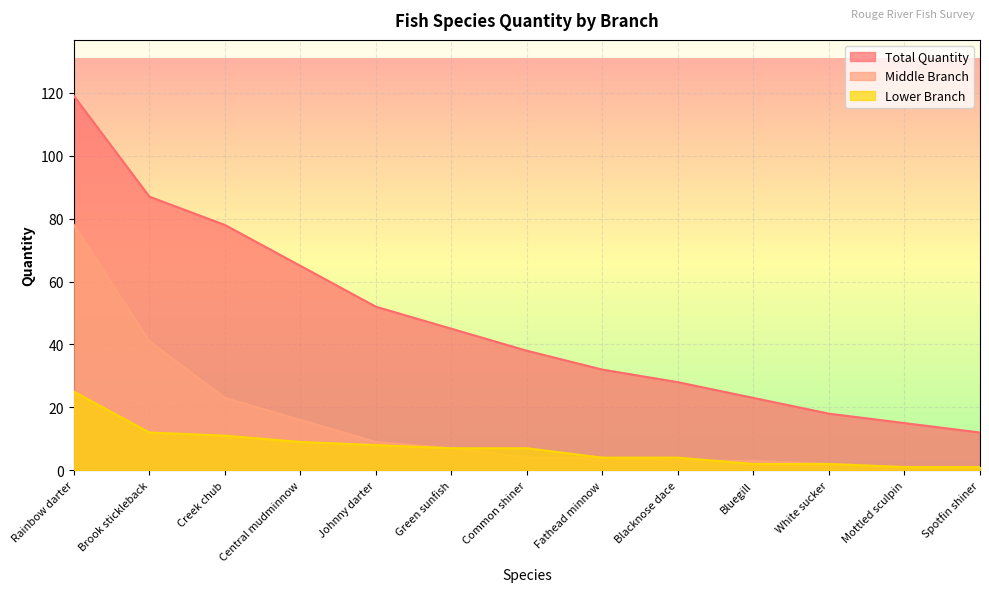

Reading right to left, transcribe all the data shown in this chart.

Quantity: Spotfin shiner=12	Mottled sculpin=15	White sucker=18	Bluegill=23	Blacknose dace=28	Fathead minnow=32	Common shiner=38	Green sunfish=45	Johnny darter=52	Central mudminnow=65	Creek chub=78	Brook stickleback=87	Rainbow darter=119
Middle: Spotfin shiner=1	Mottled sculpin=1	White sucker=2	Bluegill=3	Blacknose dace=3	Fathead minnow=4	Common shiner=4	Green sunfish=7	Johnny darter=9	Central mudminnow=16	Creek chub=23	Brook stickleback=41	Rainbow darter=78
Lower: Spotfin shiner=1	Mottled sculpin=1	White sucker=2	Bluegill=2	Blacknose dace=4	Fathead minnow=4	Common shiner=7	Green sunfish=7	Johnny darter=8	Central mudminnow=9	Creek chub=11	Brook stickleback=12	Rainbow darter=25